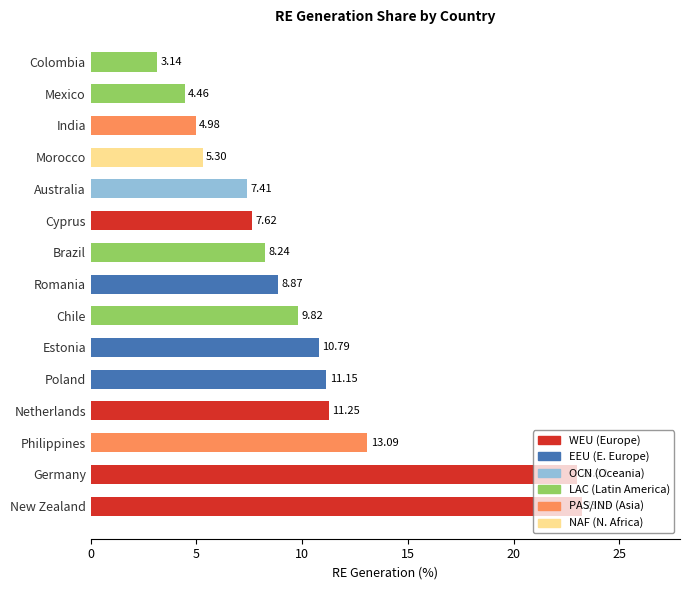

What is the sum of the values at Chile and Netherlands?

21.1